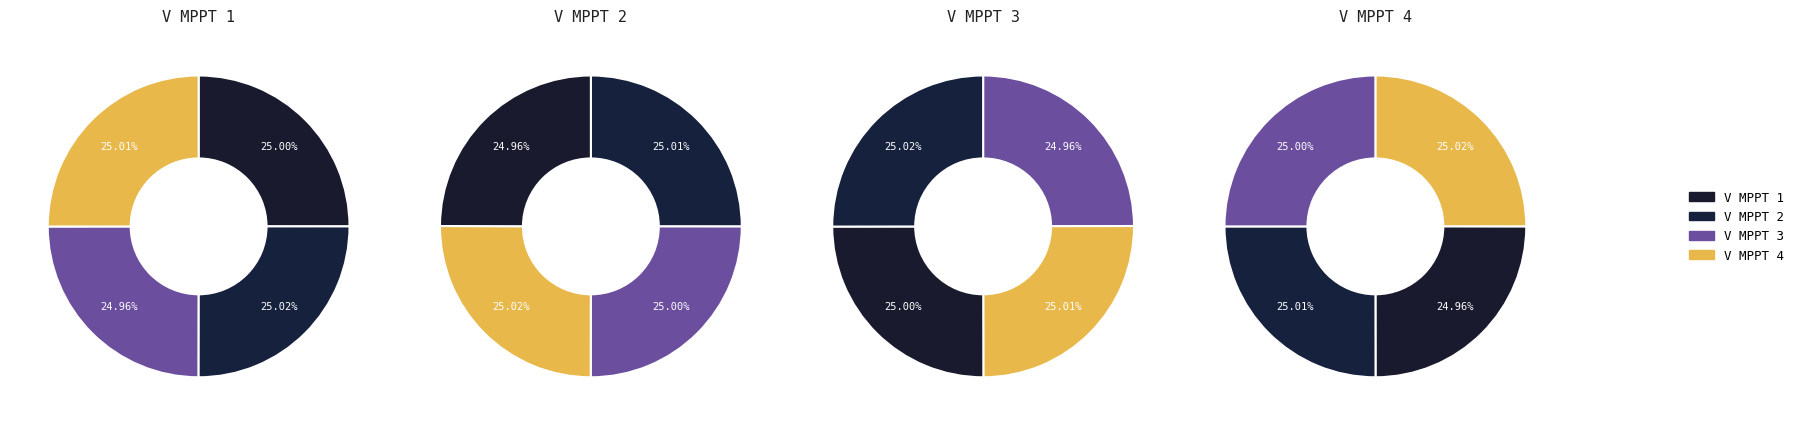

What is the smallest slice in the pie chart?

MPPT 1